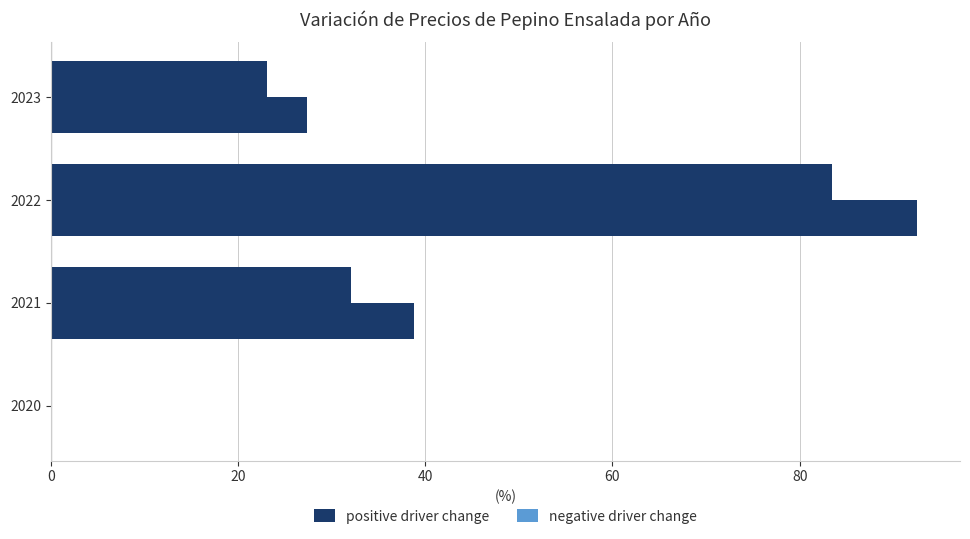

What is the value of the positive driver change bar at the 4th from the left?

23.1